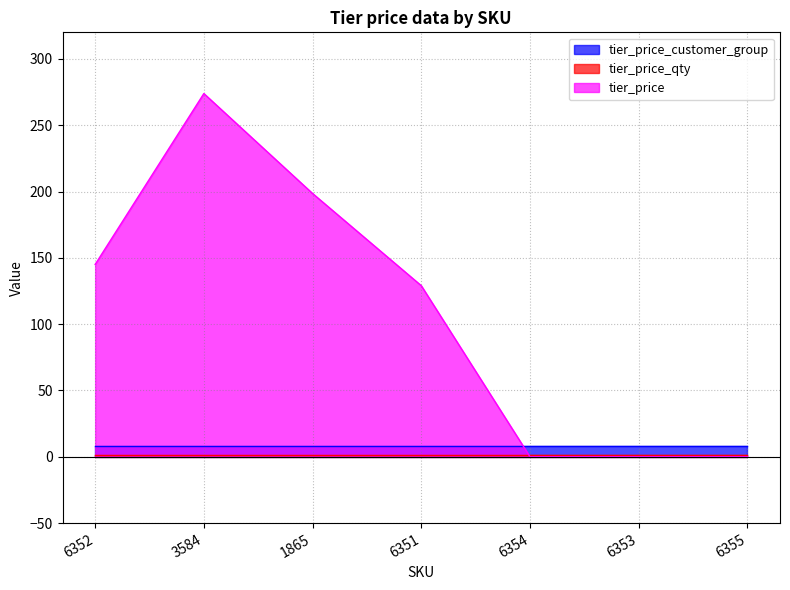

What value does the tier_price series have at 3584?

273.9